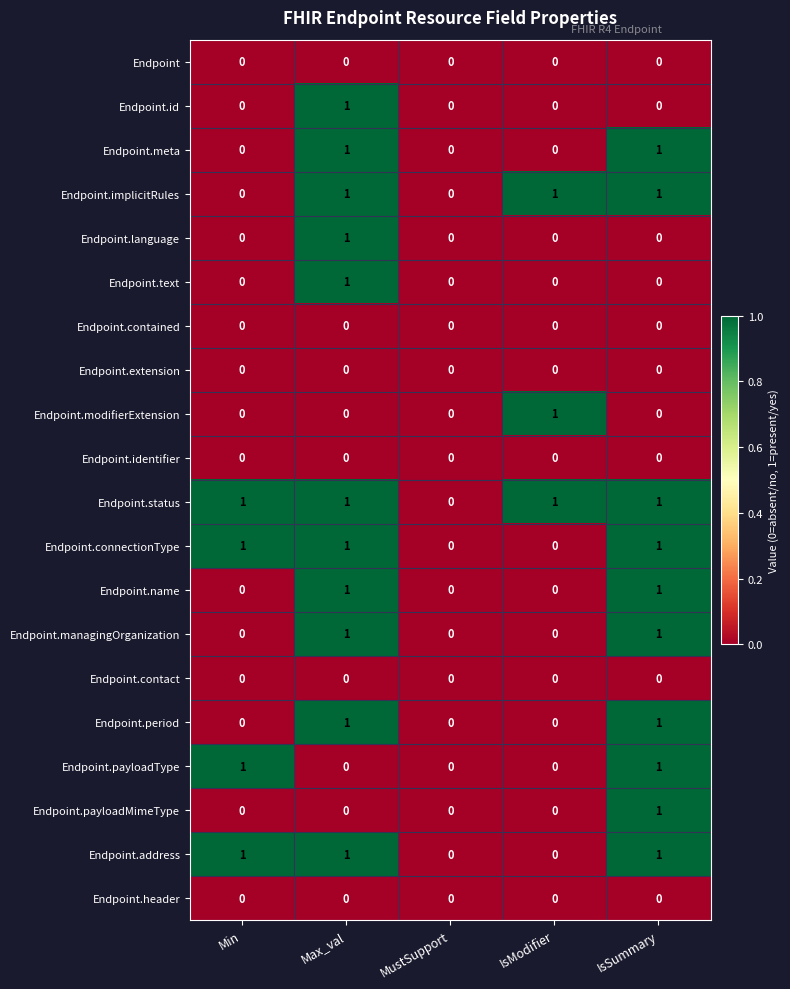

How many series are shown in this chart?

20